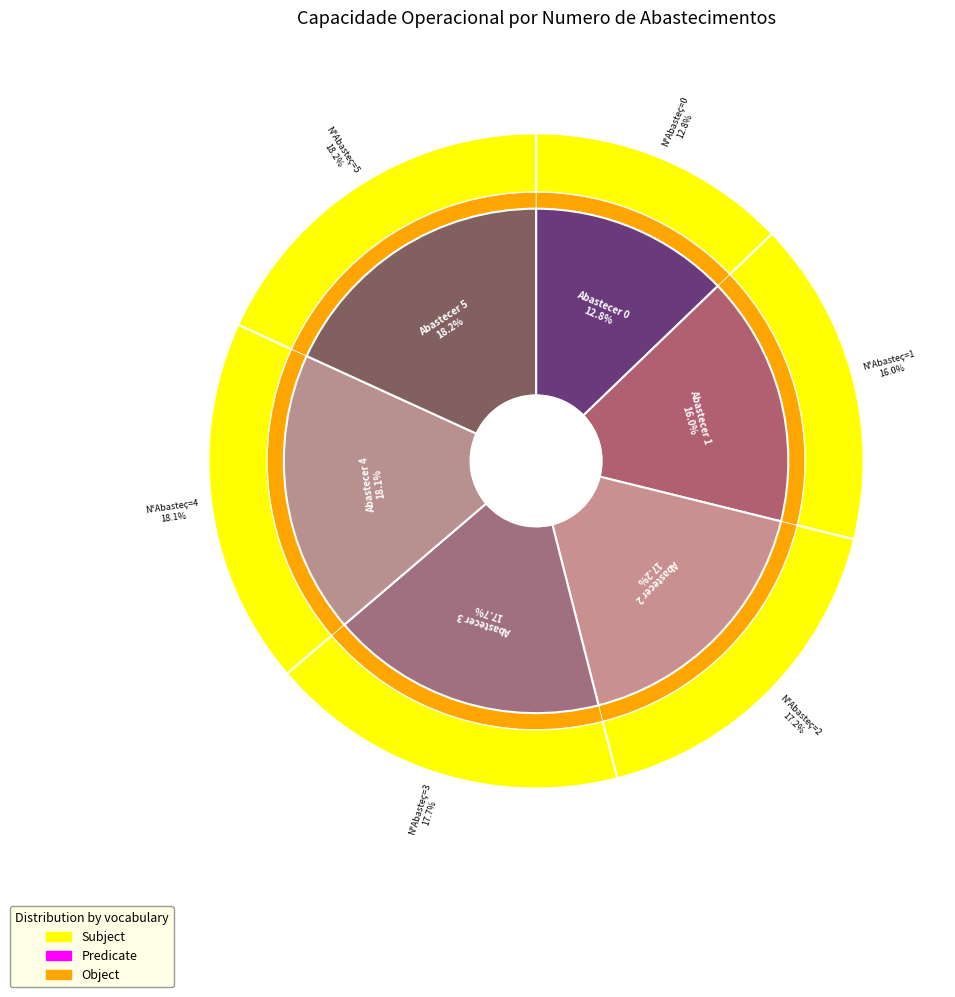

To the nearest percent, what percentage of the pie is 1?

16%